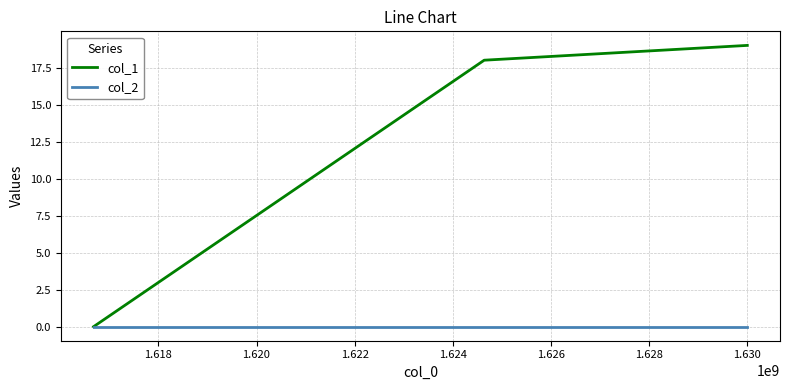

Does the chart have visible grid lines?

Yes